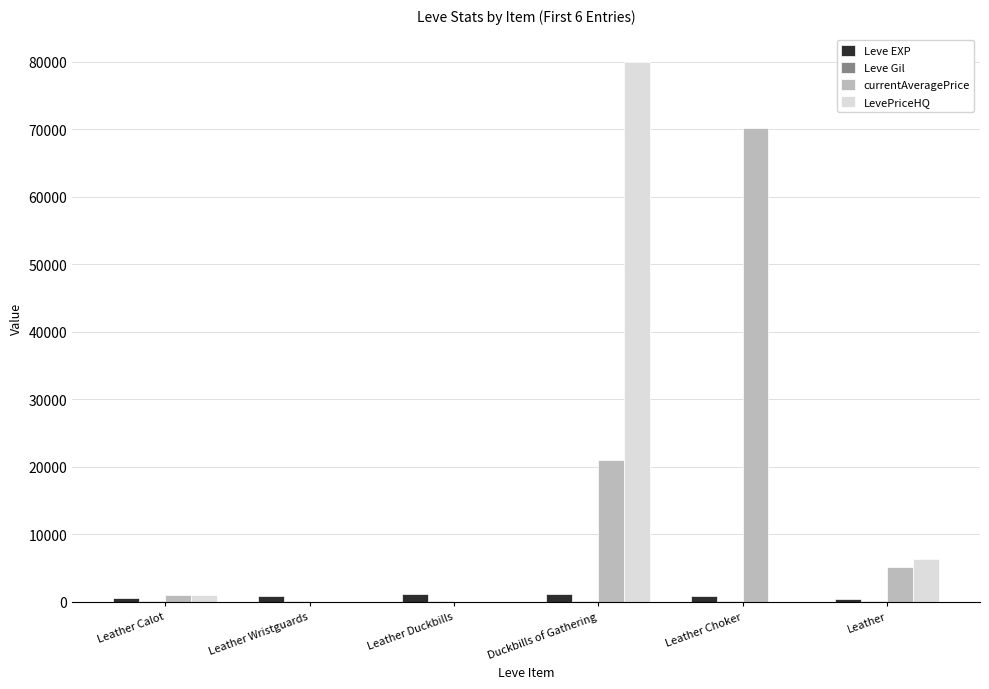

Which category has the highest value in the LevePriceHQ series?

Duckbills of Gathering